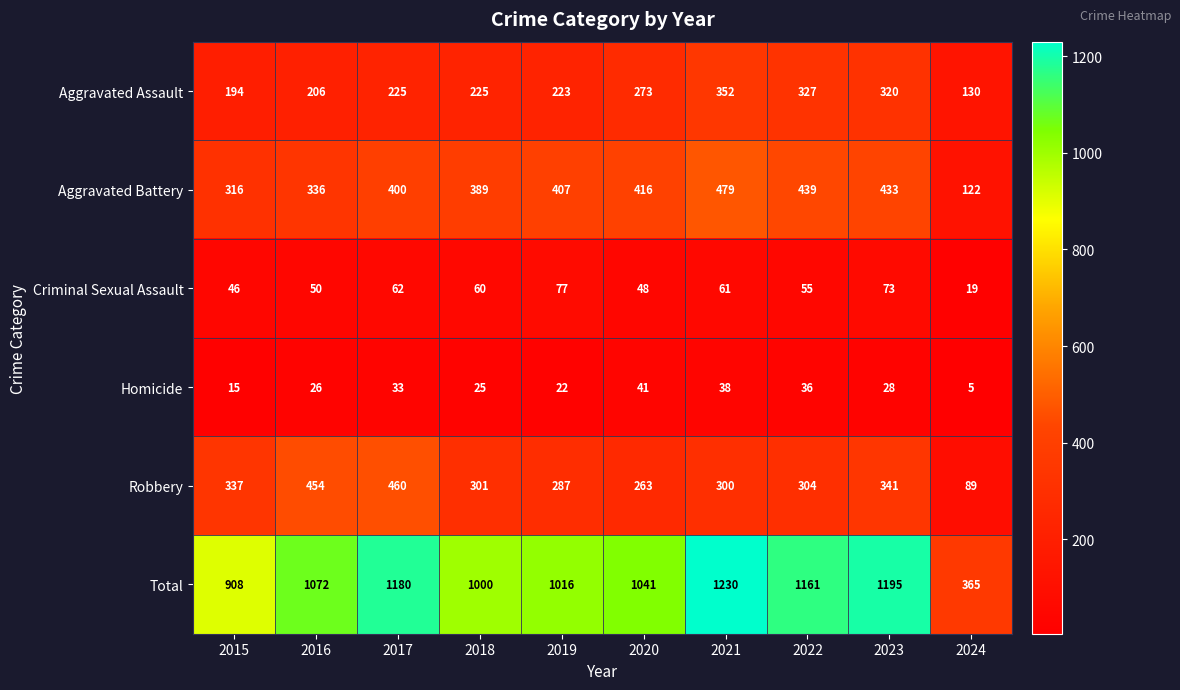

Where does the Homicide series first go above 28?

2017